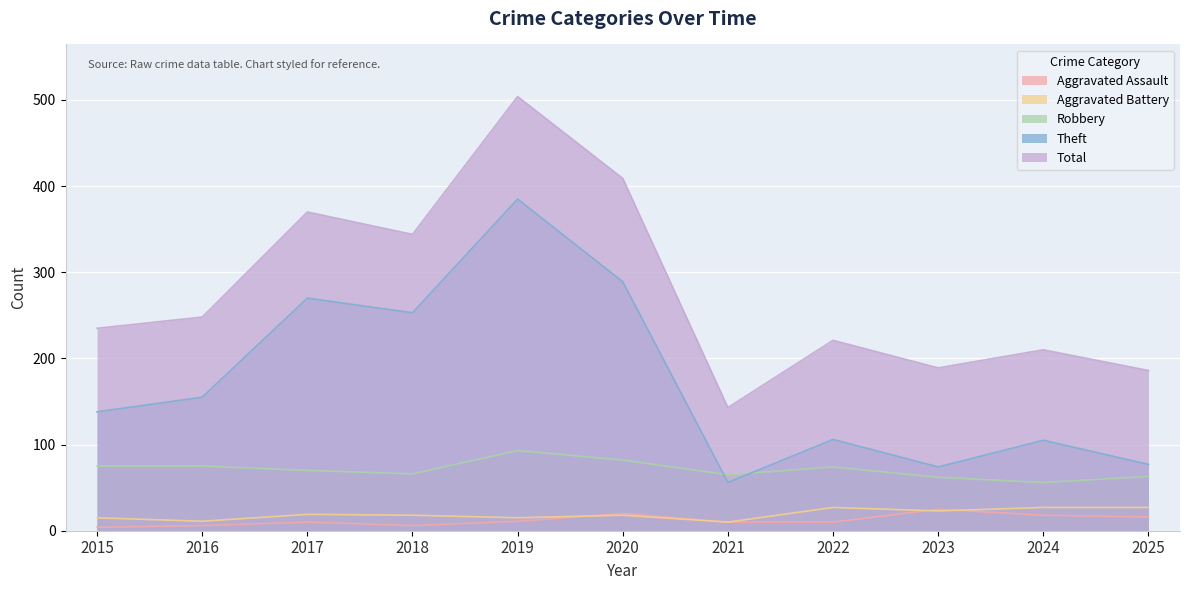

List the labels in order of Theft value, largest first.

2019, 2020, 2017, 2018, 2016, 2015, 2022, 2024, 2025, 2023, 2021